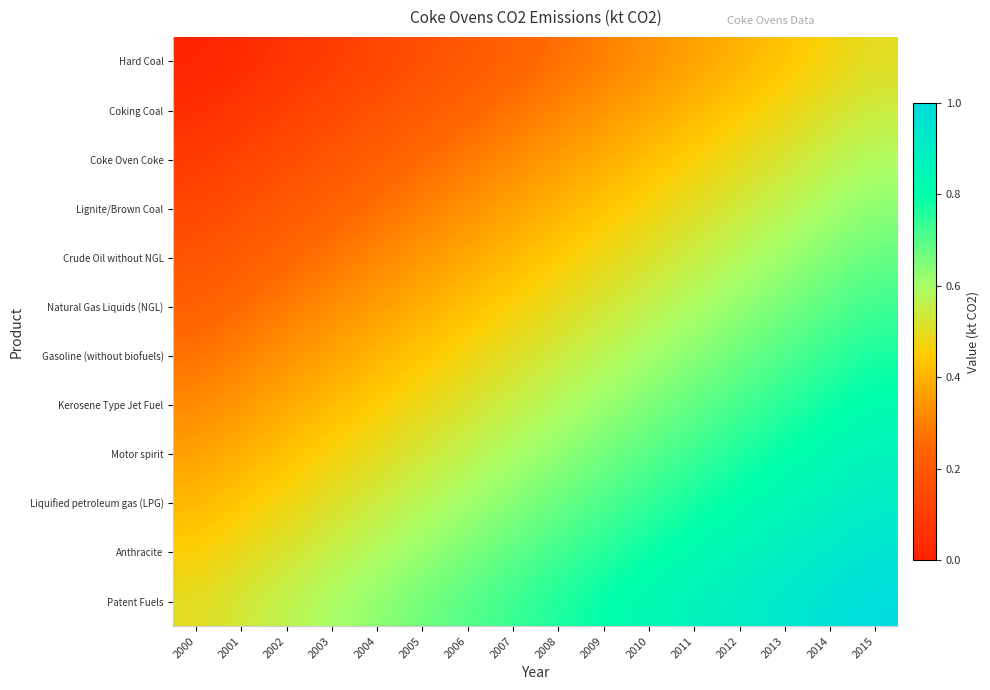

Which series has the widest spread of values?

Hard Coal